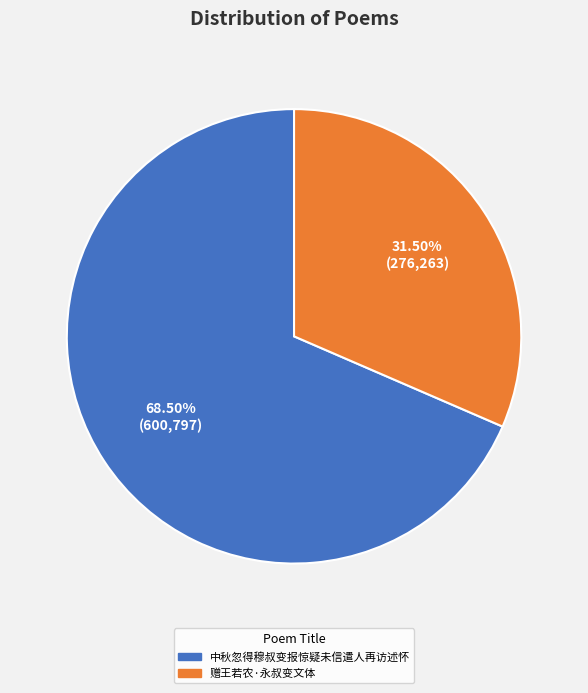

What percentage is NOT represented by 中秋忽得穆叔变报惊疑未信遣人再访述怀?

31.5%